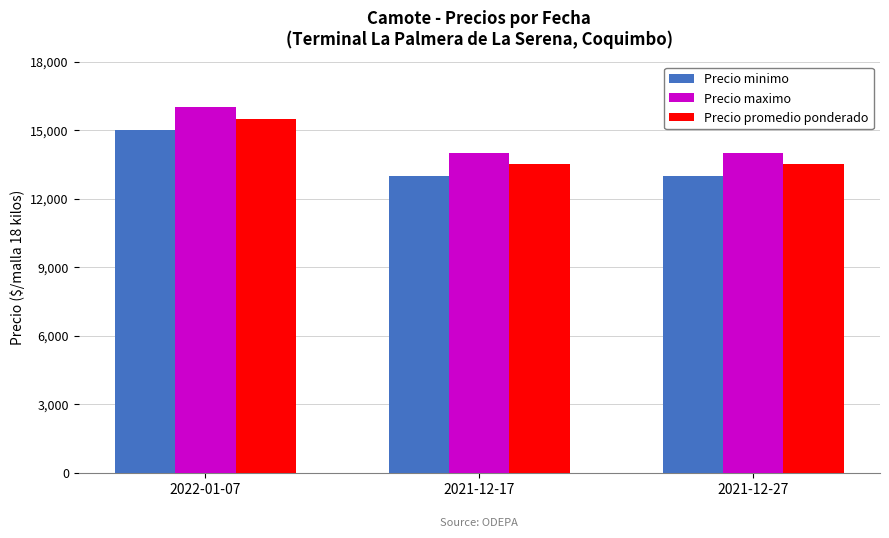

What is the label of the 3rd bar from the left?

2021-12-27